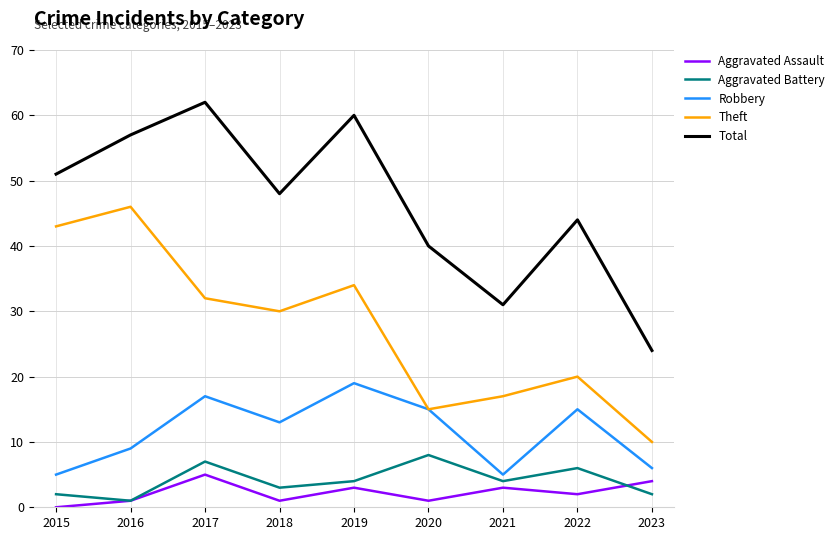

What is the approximate value of Aggravated Assault at 2018?

1